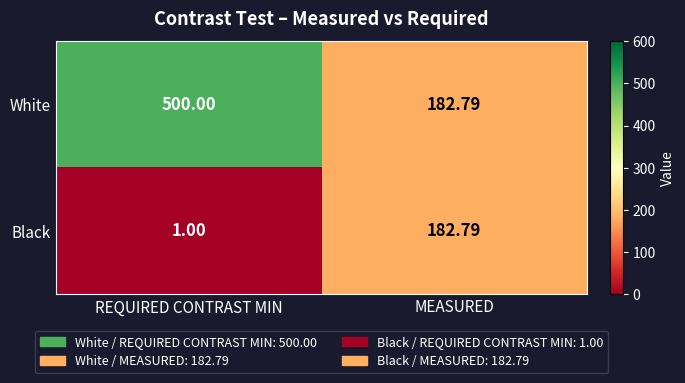

Which series has the widest spread of values?

White